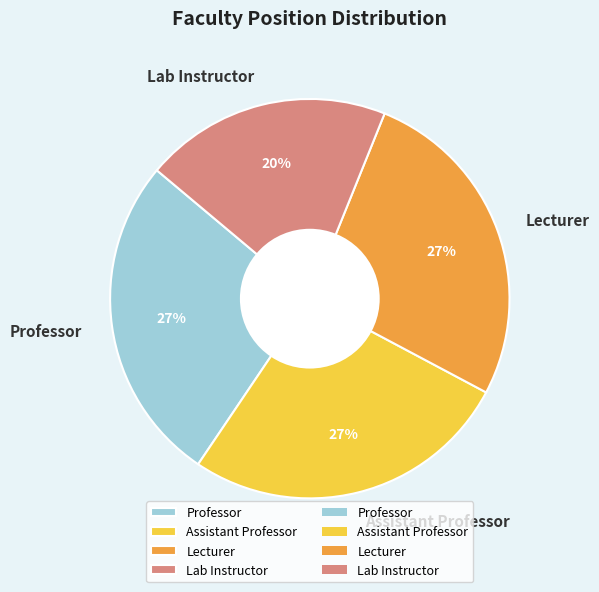

How many segments does this pie chart have?

4